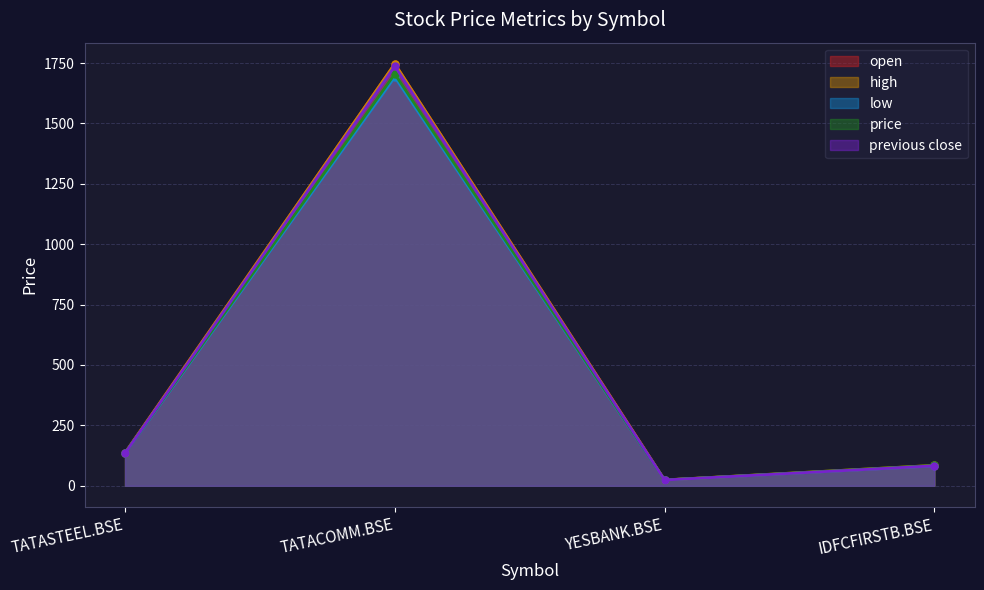

Is it true that price equals 84.3 at IDFCFIRSTB.BSE?

True